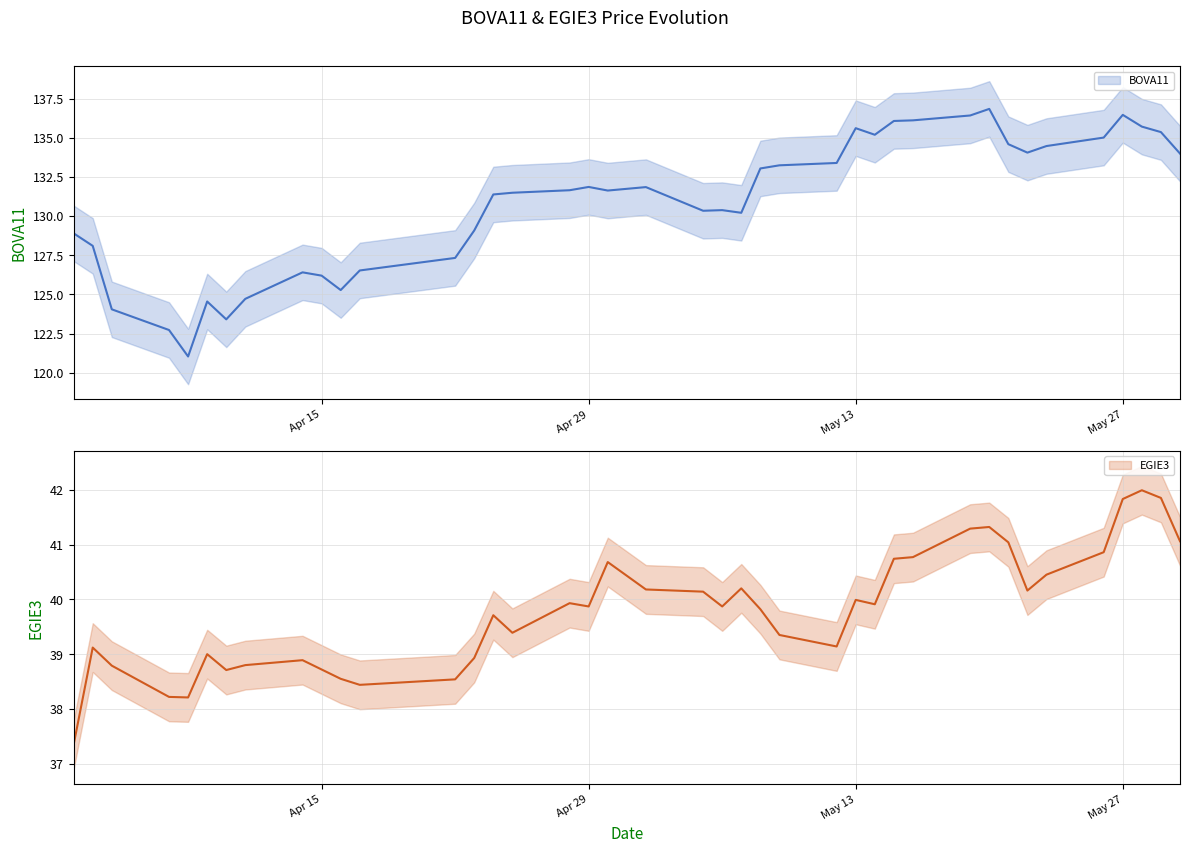

What is the maximum value for BOVA11_line?

136.8